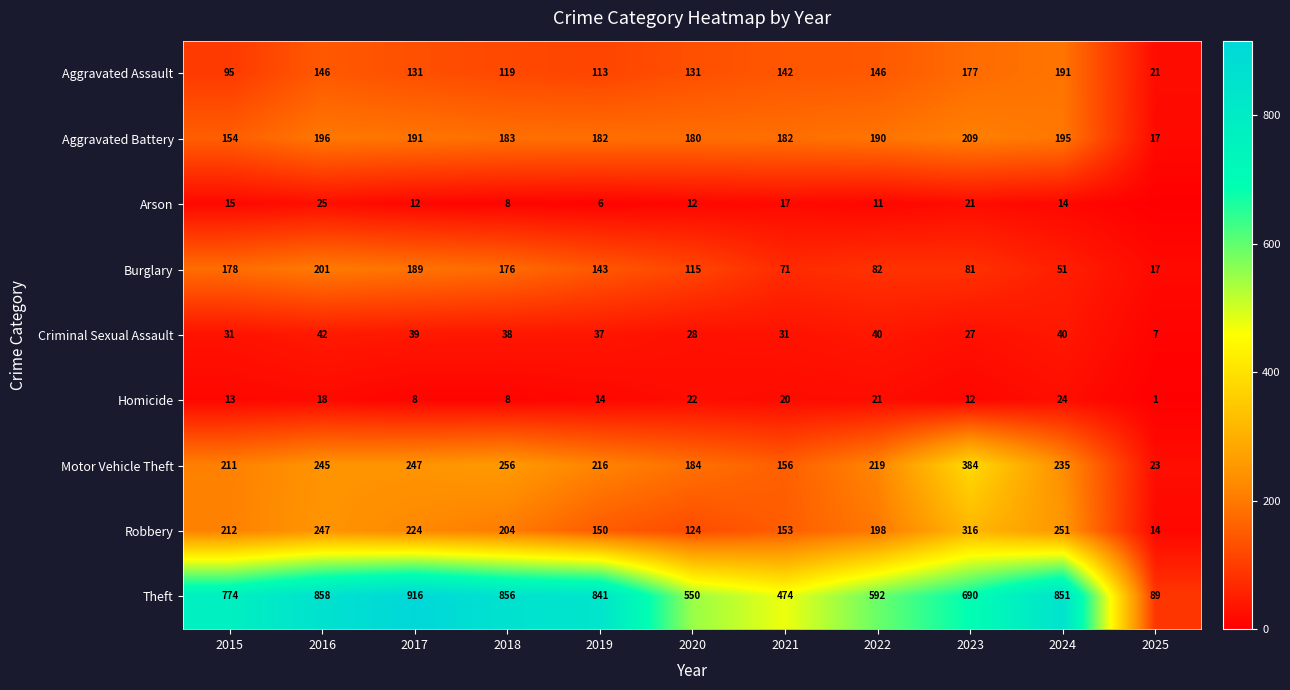

Read the Aggravated Battery value at 2017, to the nearest 5.

190